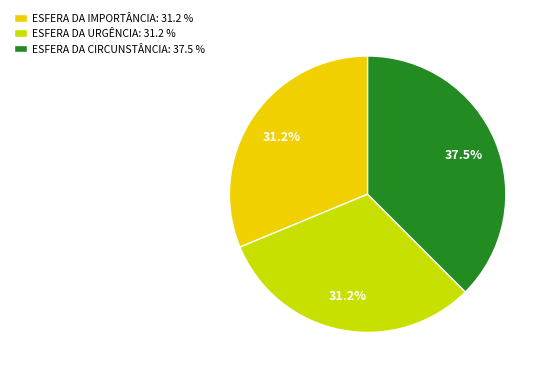

Does ESFERA DA IMPORTÂNCIA: 31.2 % represent more than half of the total?

No